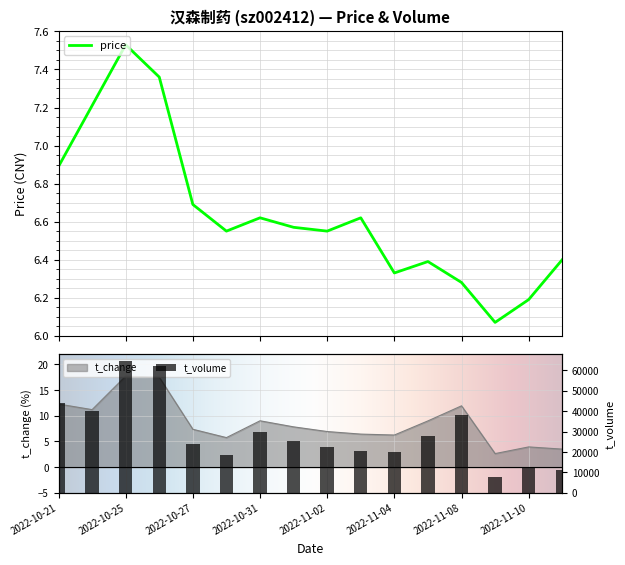

How many data points does each series have?

16